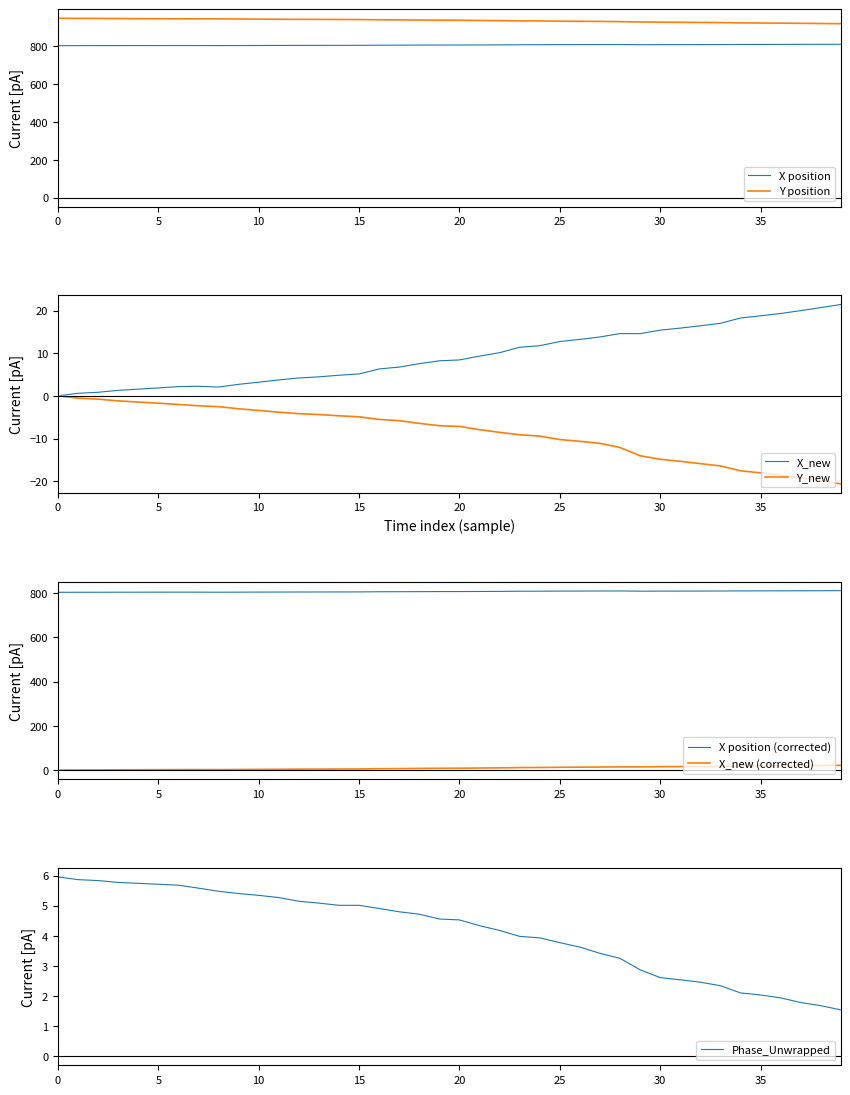

True or false: time and X intersect in this chart.

False